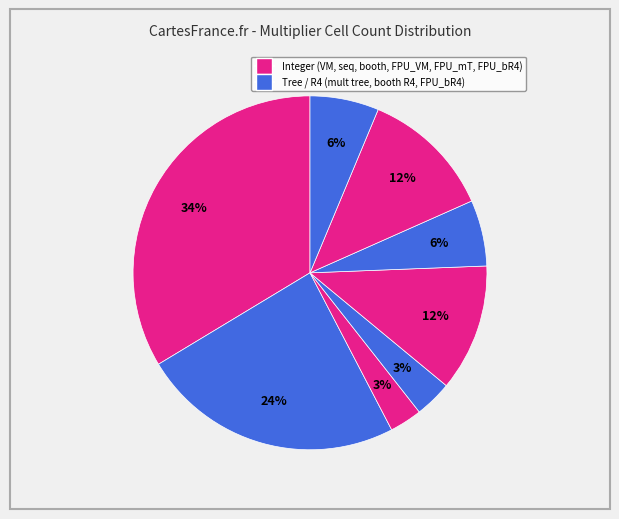

Which slice is the largest?

VM